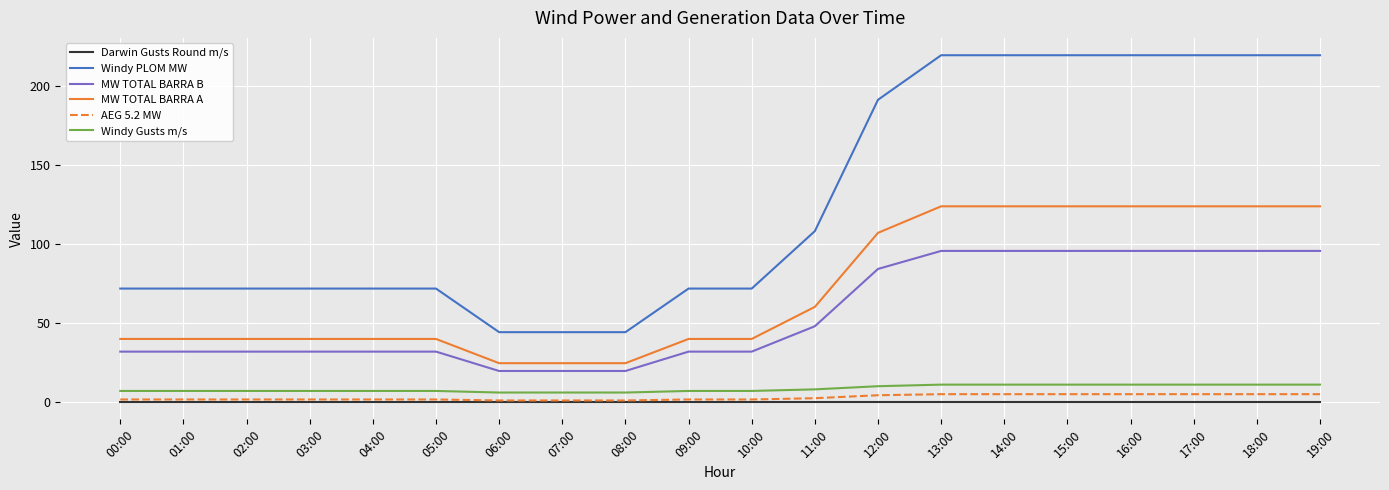

How many values in the MW TOTAL BARRA A series exceed 39?

17